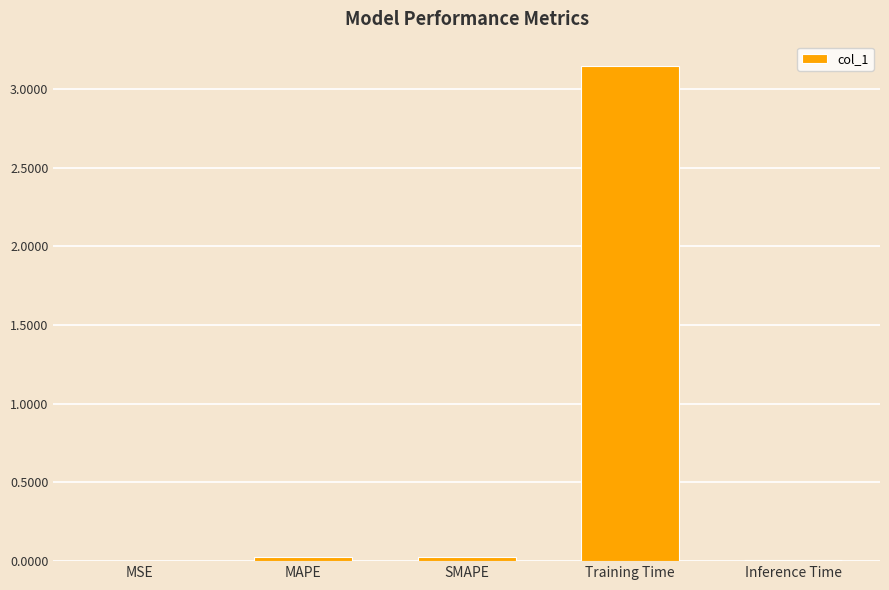

Which label corresponds to the largest value in the chart?

Training Time